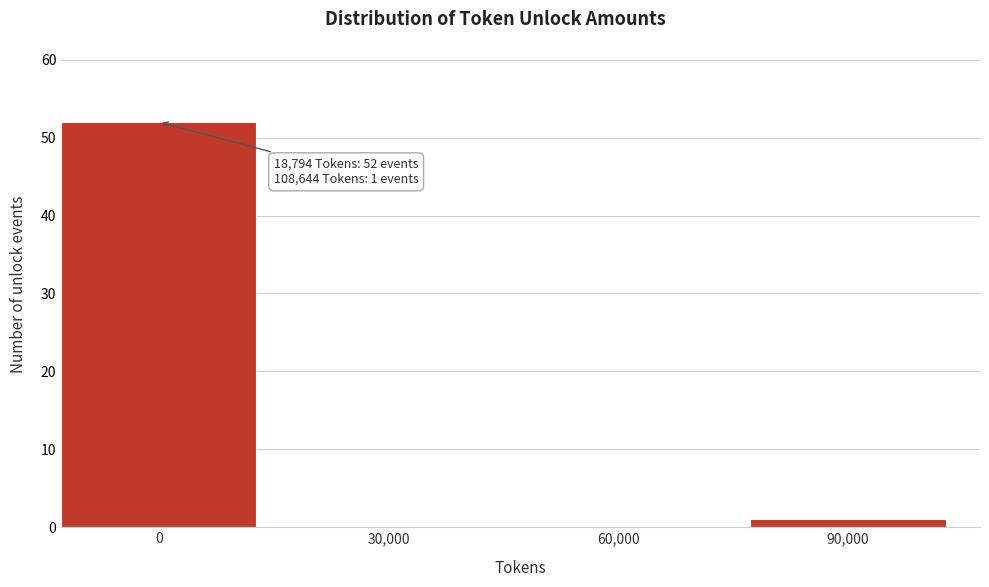

Reading left to right, transcribe all the data shown in this chart.

0=52	30,000=0	60,000=0	90,000=1